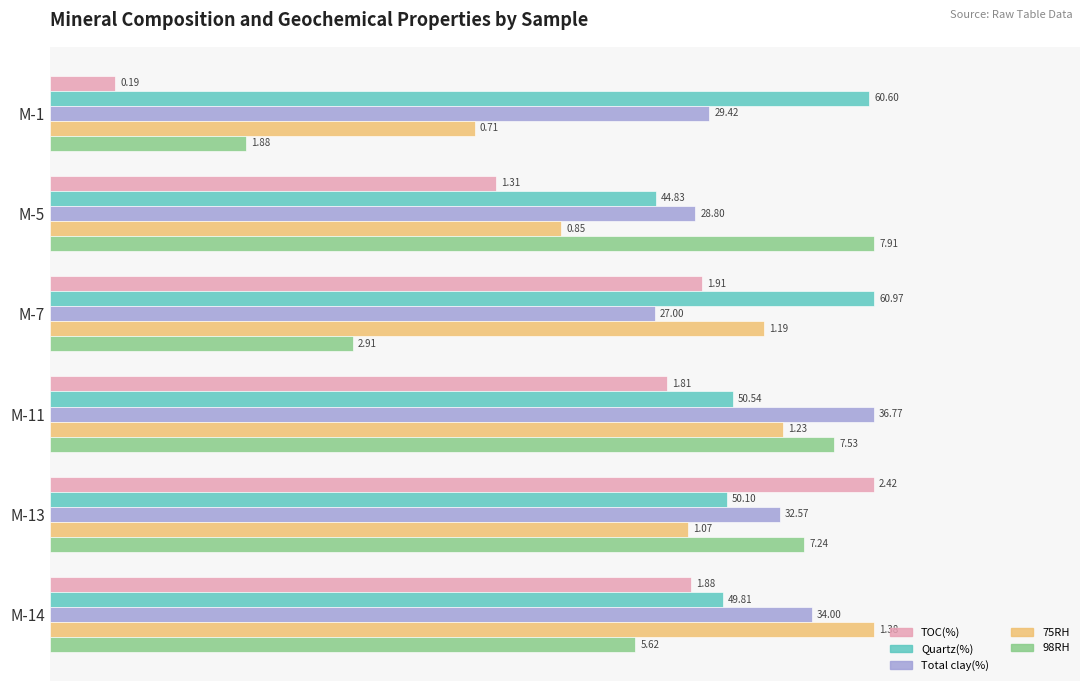

What are all the series names shown in the legend?

TOC(%), Quartz(%), Total clay(%), 75RH, 98RH